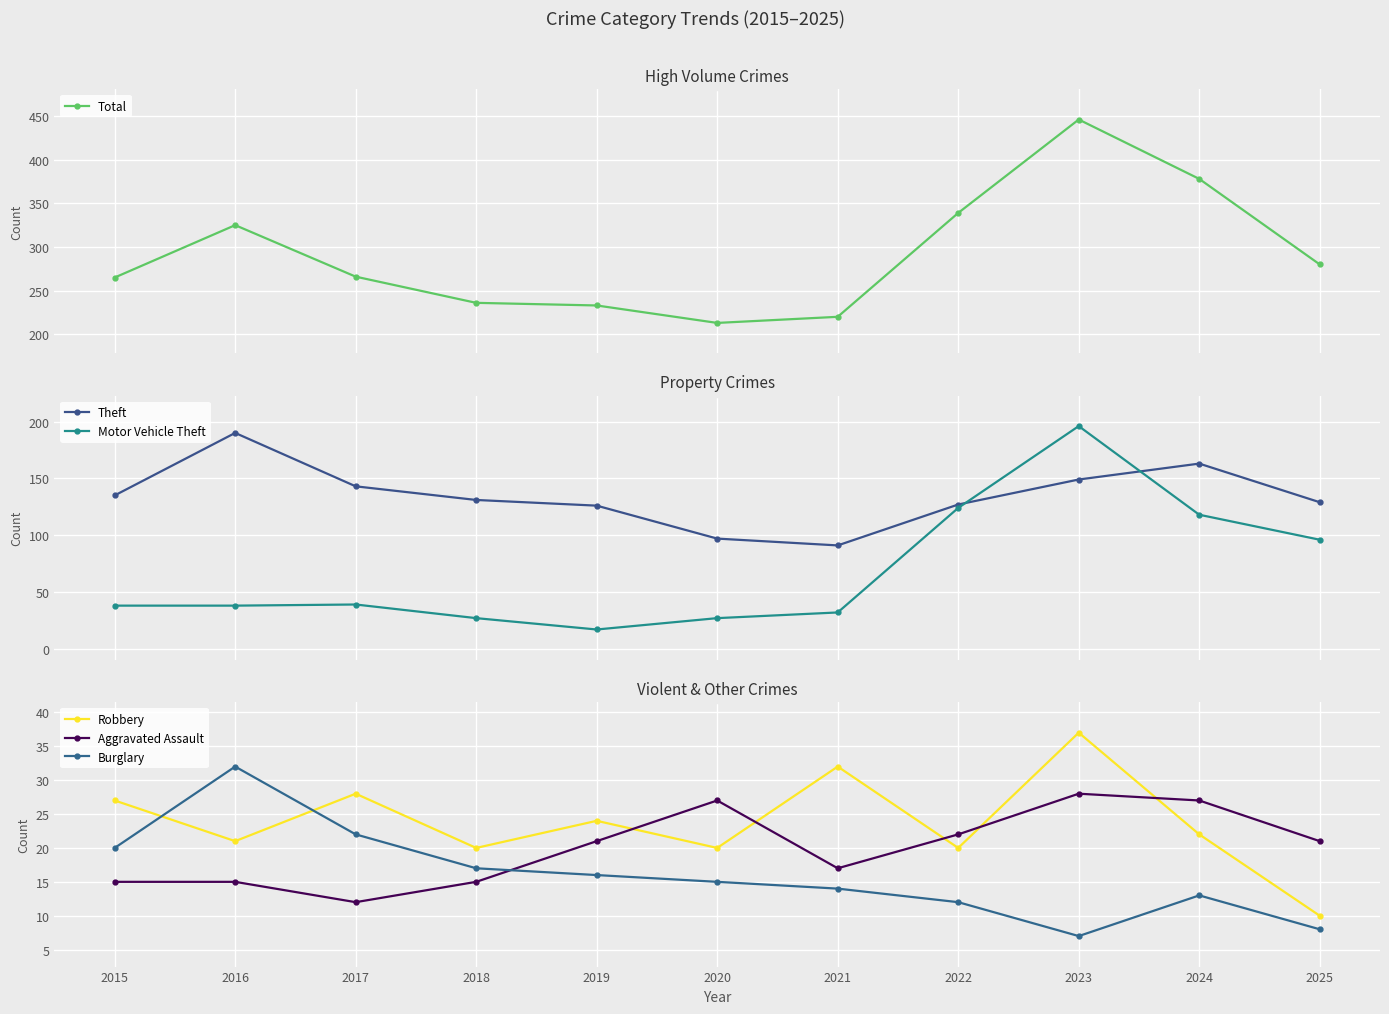

Rank the series at 2021 from lowest to highest value.

Burglary, Aggravated Assault, Motor Vehicle Theft, Robbery, Theft, Total